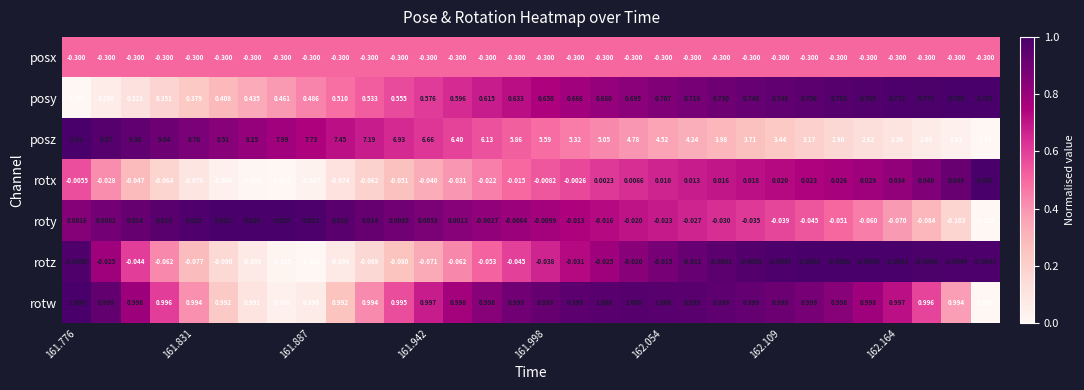

Which series has the widest spread of values?

posz